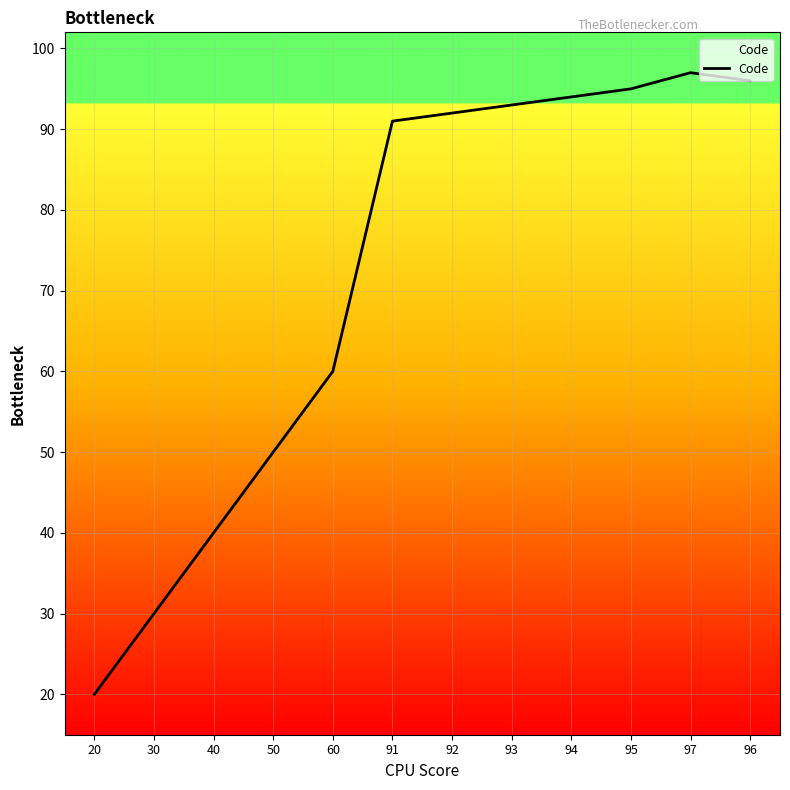

What is the sum of the values at 96 and 60?

156